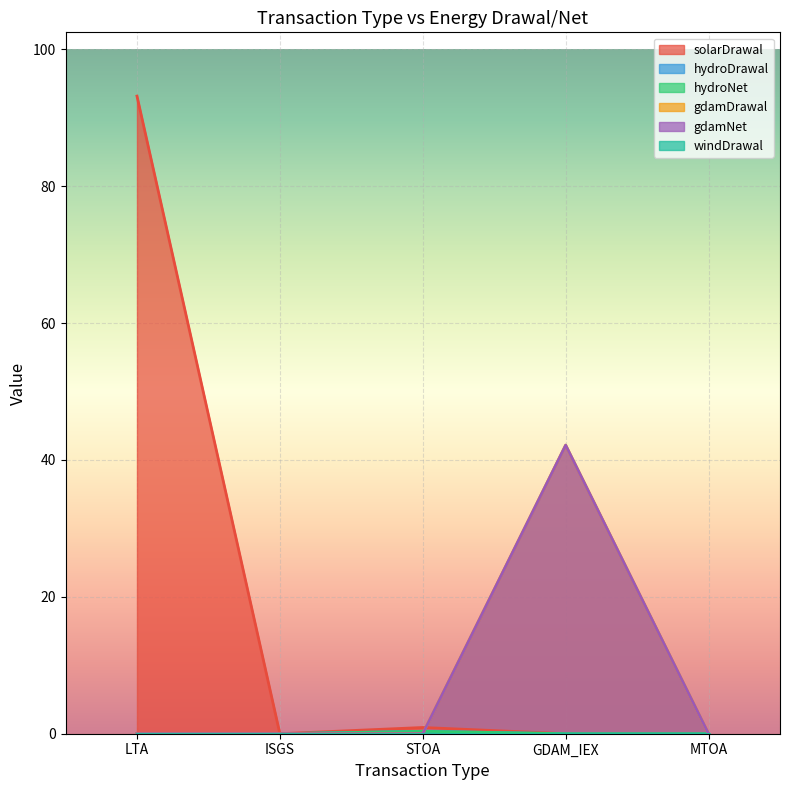

Where is solarDrawal nearest to the value 46?

STOA